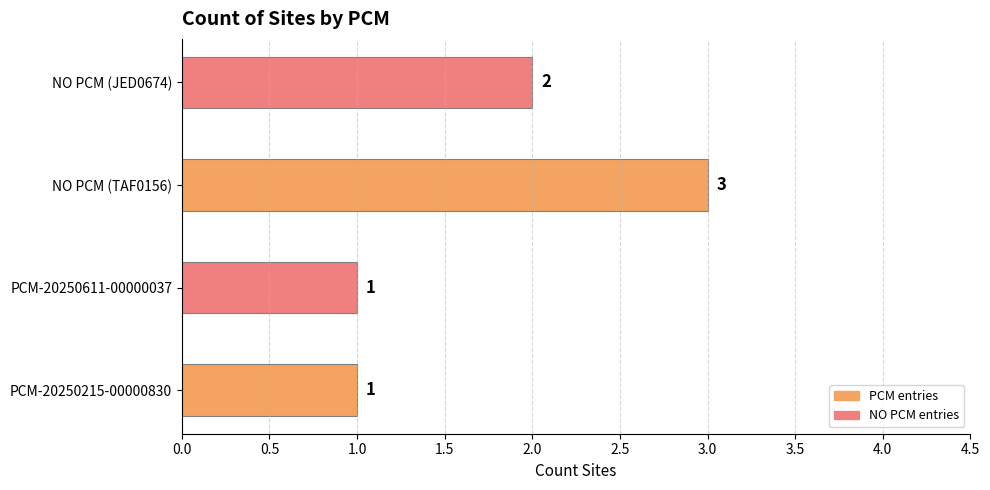

What is the difference between the maximum and minimum values?

2